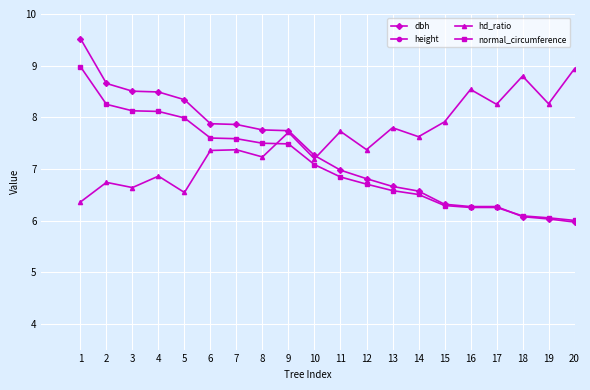

How many data points in normal_circumference are above 7?

10